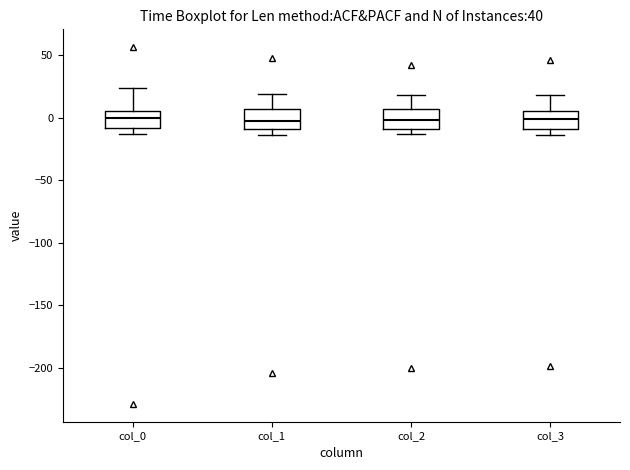

Reading left to right, read every box against the y-axis: the position of its median line, the range the box covers, and the ends of its whiskers. The values are not printed on the chart, so give them approximately, as read against the axis.

col_0: median 0, box -10 to 5, whiskers -15 to 25
col_1: median -5, box -10 to 5, whiskers -15 to 20
col_2: median 0, box -10 to 5, whiskers -15 to 20
col_3: median 0, box -10 to 5, whiskers -15 to 20